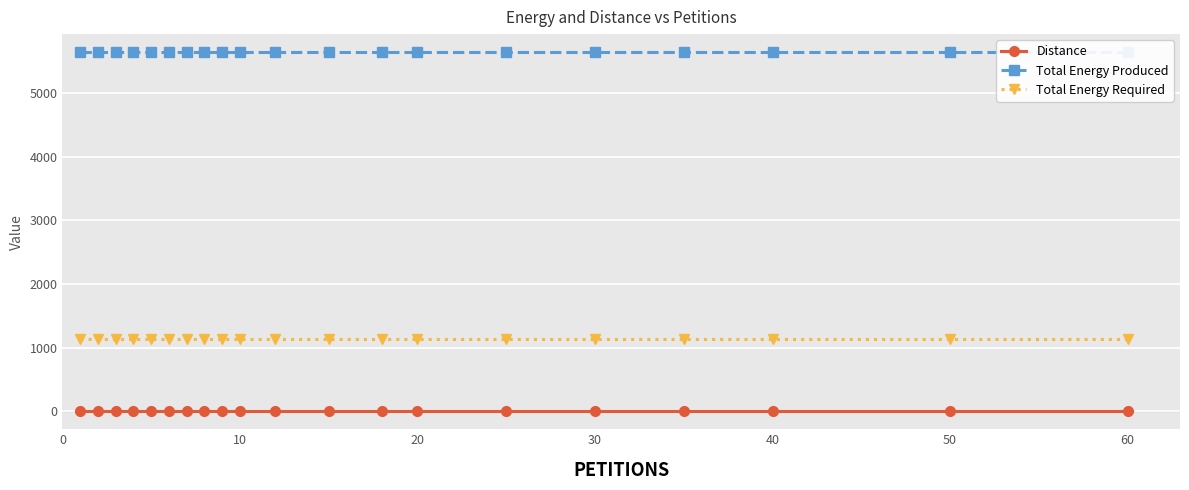

How many series are shown in this chart?

3